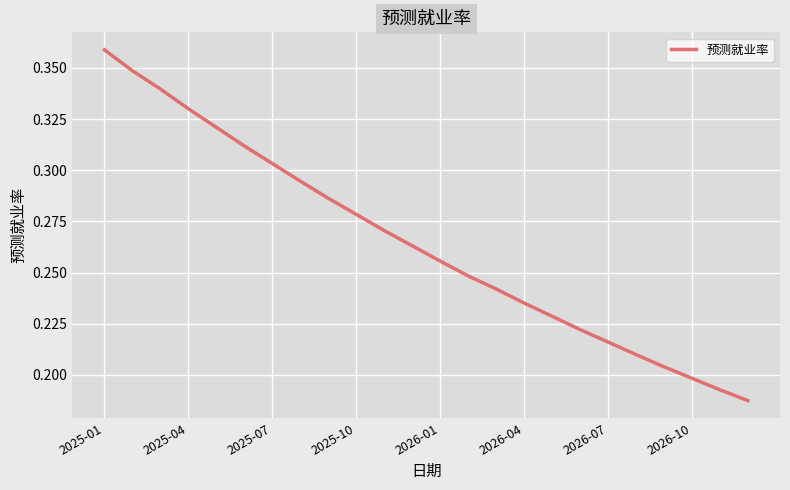

Which category has the highest value across all series?

2025-01